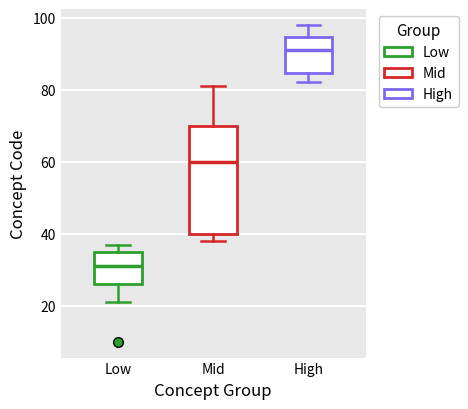

Where does the upper whisker of the box for Mid end on the y-axis? The values are not printed on the chart, so give them approximately, as read against the axis.

82